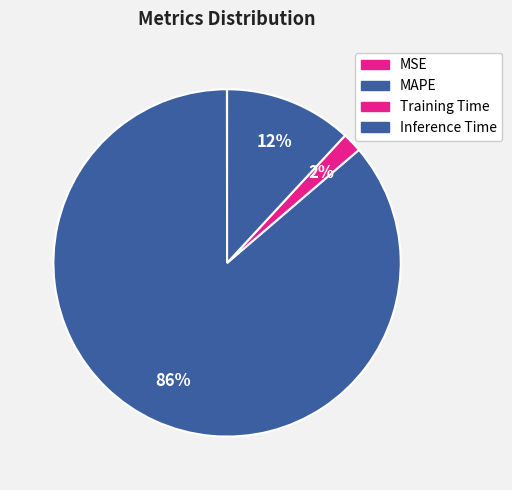

To the nearest percent, what portion does Inference Time represent?

12%